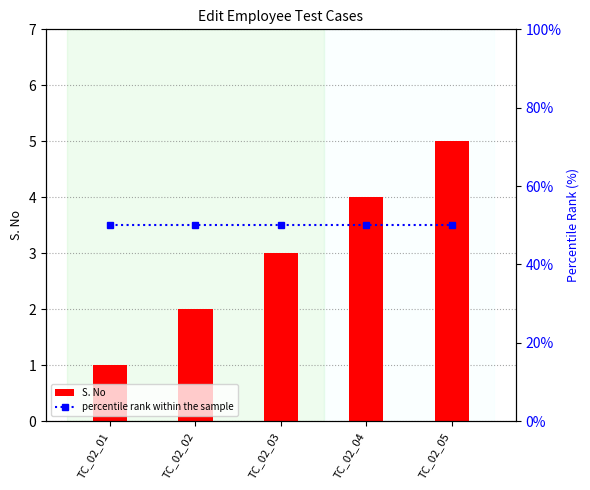

What is the sum of all percentile rank within the sample values?

250